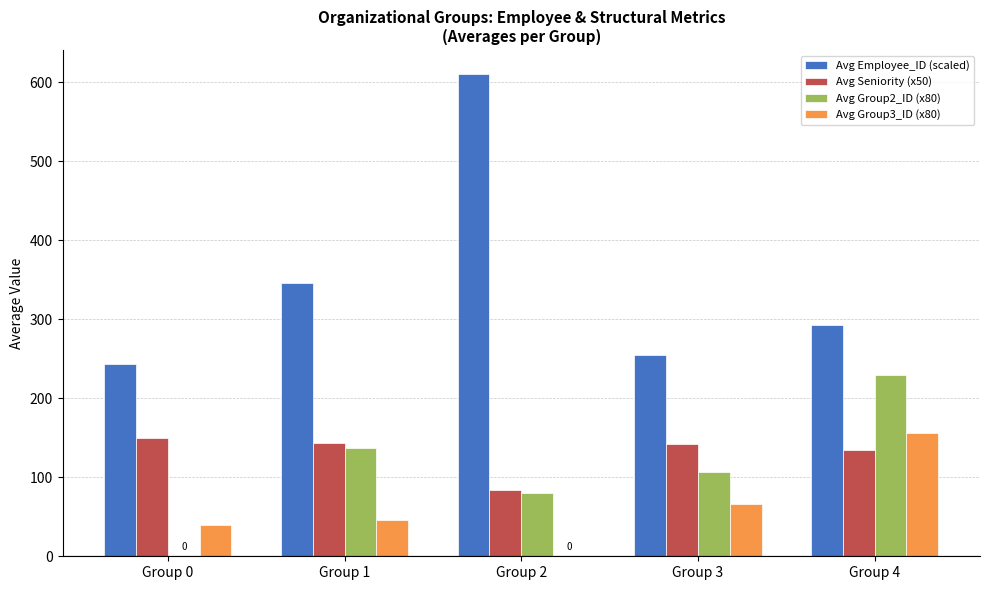

Which category has the highest value in the Avg Employee_ID (scaled) series?

Group 2